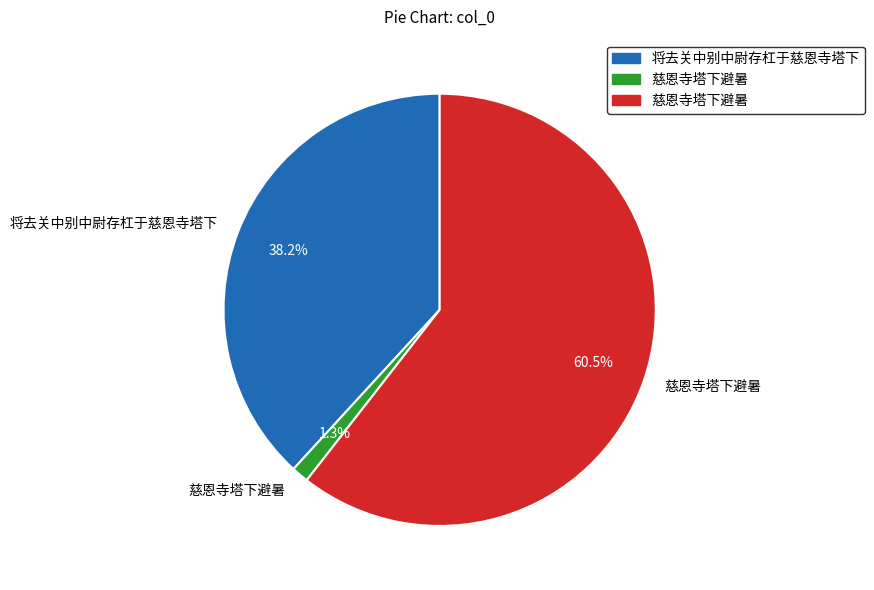

Does any single category account for the majority?

Yes